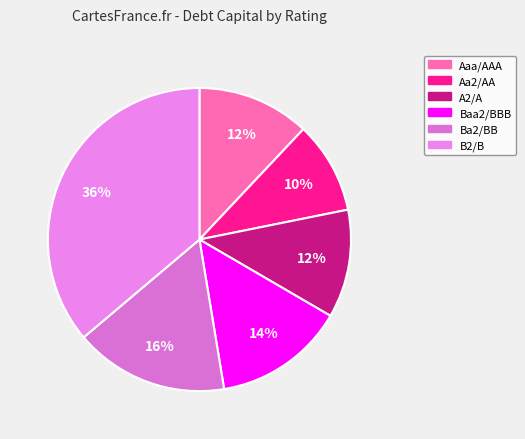

How many slices are in this pie chart?

6